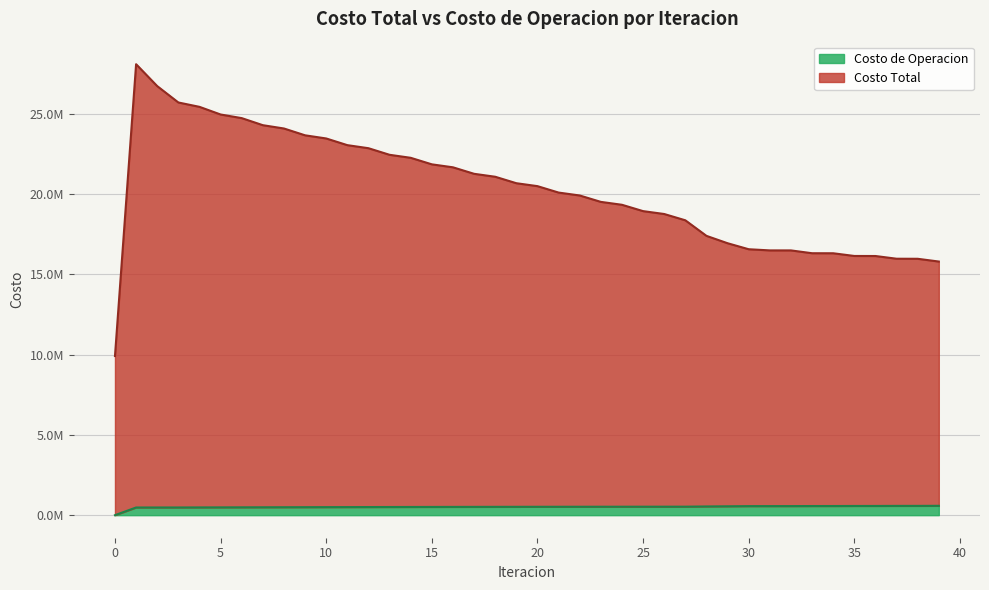

True or false: Costo Total and Costo de Operacion cross at least once.

False